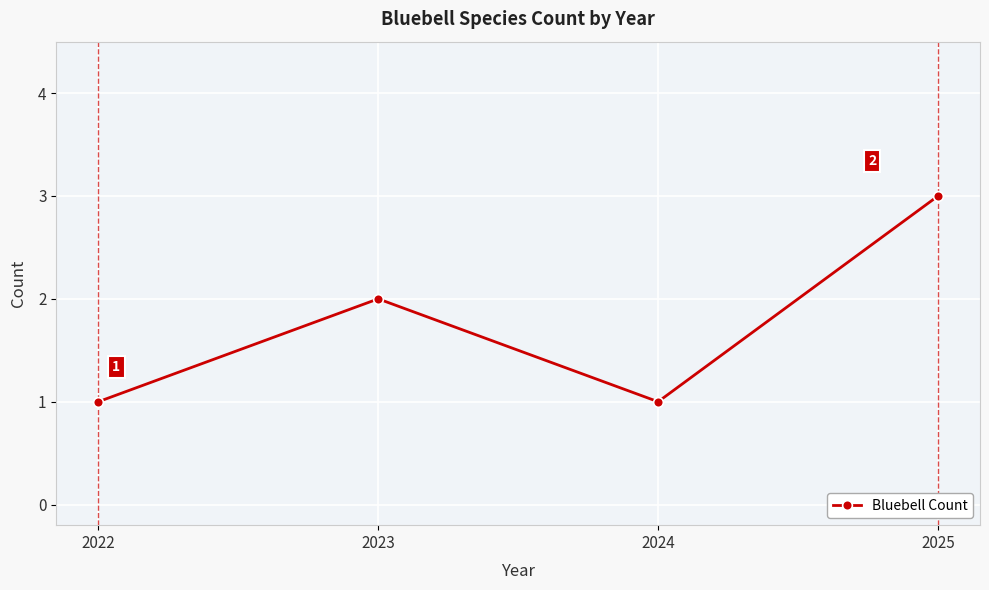

Where is the first local minimum?

2024